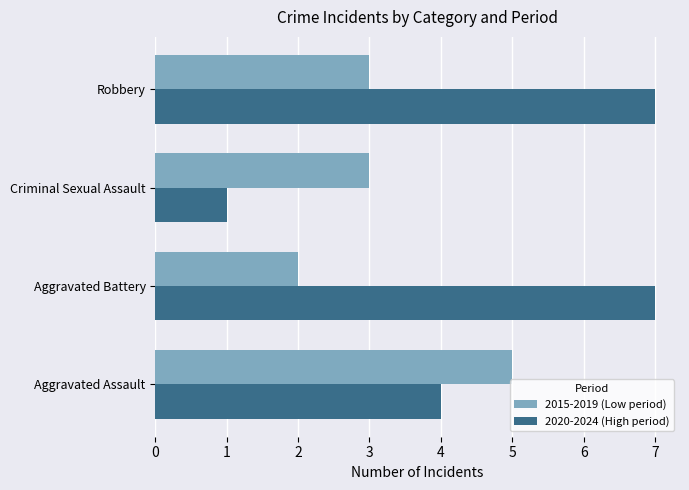

Which series has the widest spread of values?

2020-2024 (High period)